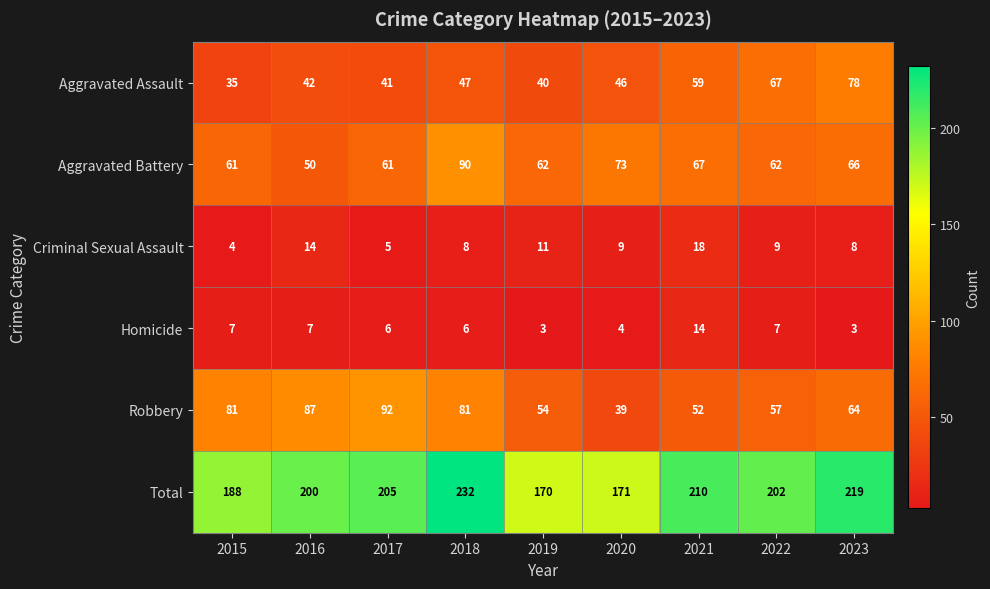

What is the spread (max minus min) of values at 2019?

167